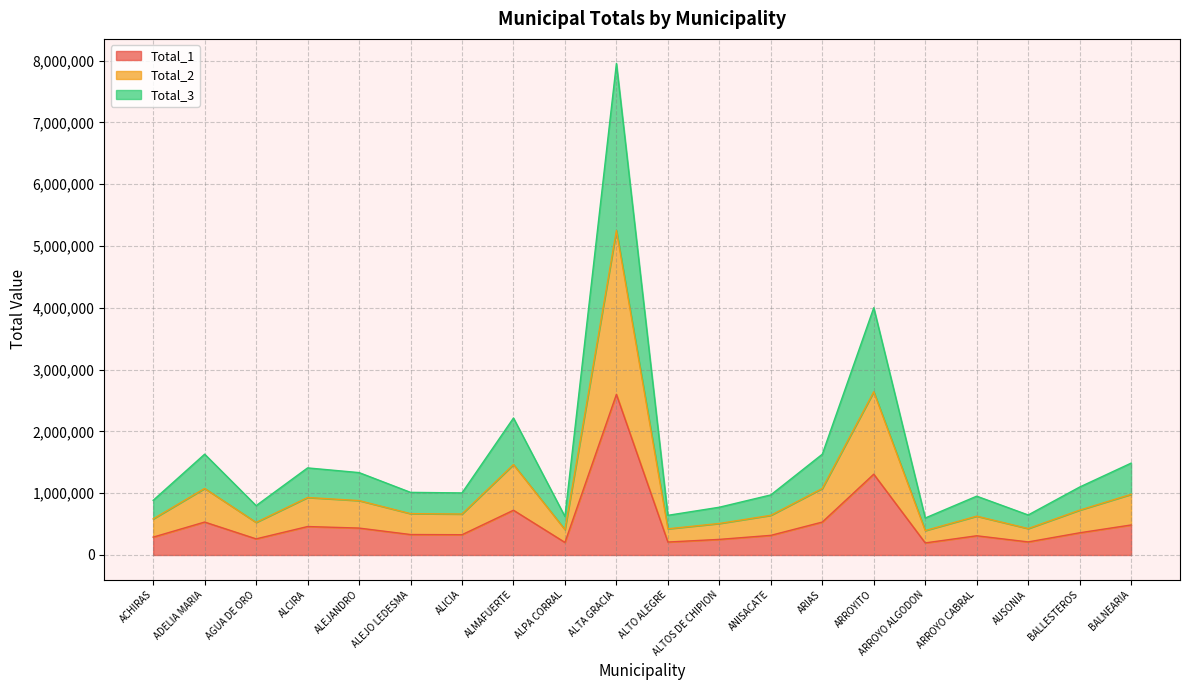

Between ALTOS DE CHIPION and AUSONIA, which is larger?

ALTOS DE CHIPION